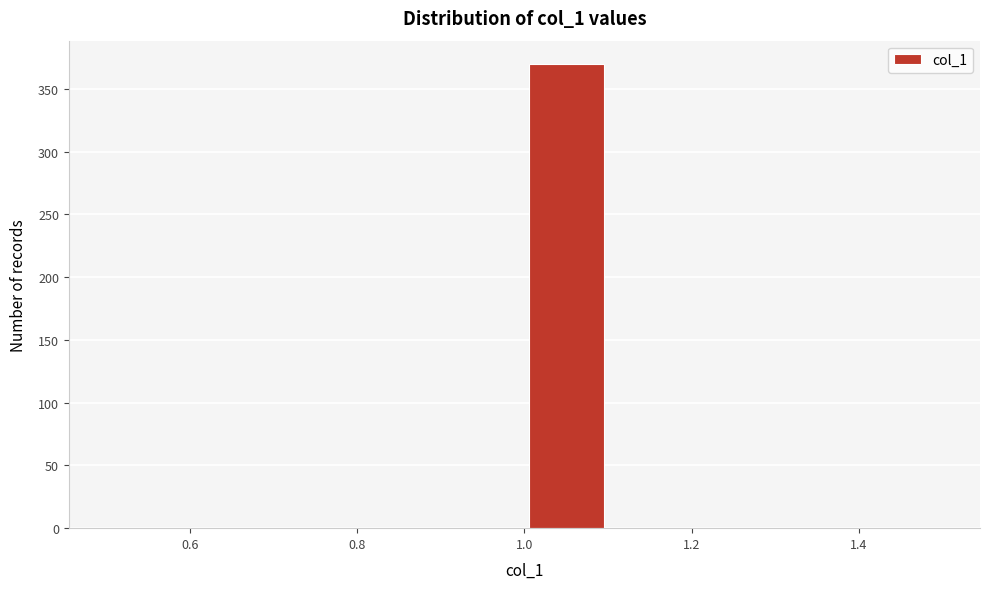

Reading left to right, list every bar in this chart as the range it spans on the x-axis followed by its height. The values are not printed on the chart, so give them approximately, as read against the axis.

0.5 to 0.6: 0
0.6 to 0.7: 0
0.7 to 0.8: 0
0.8 to 0.9: 0
0.9 to 1.0: 0
1.0 to 1.1: 370
1.1 to 1.2: 0
1.2 to 1.3: 0
1.3 to 1.4: 0
1.4 to 1.5: 0